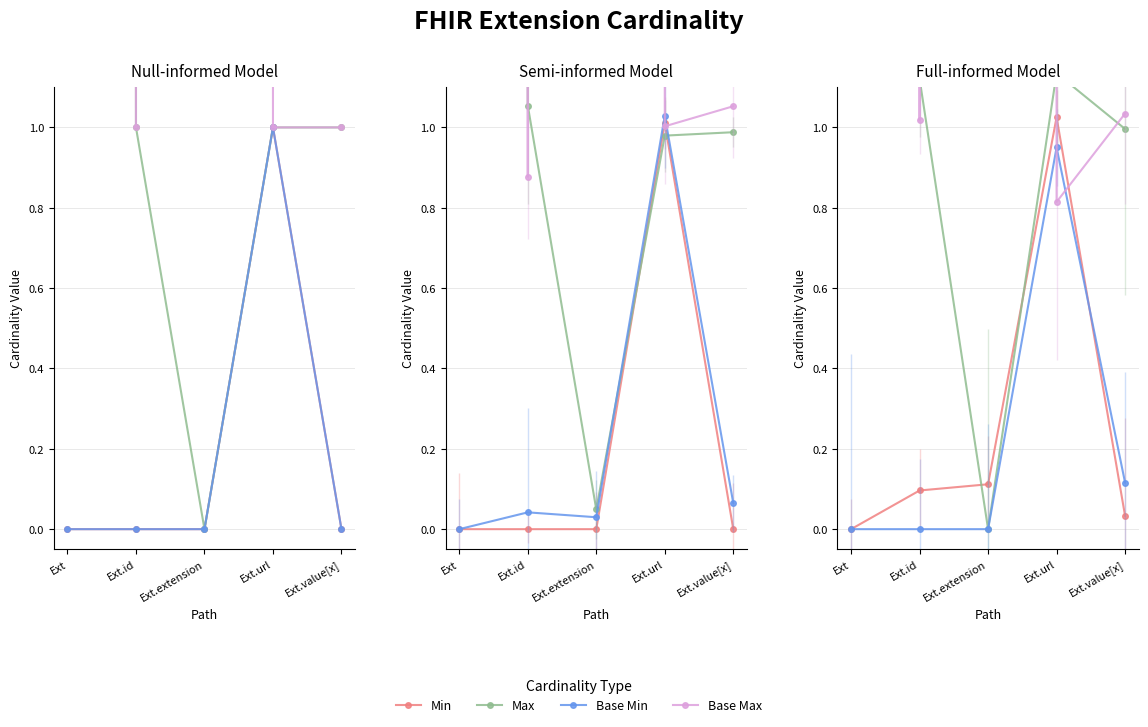

True or false: Base Max and Base Min cross at least once.

True